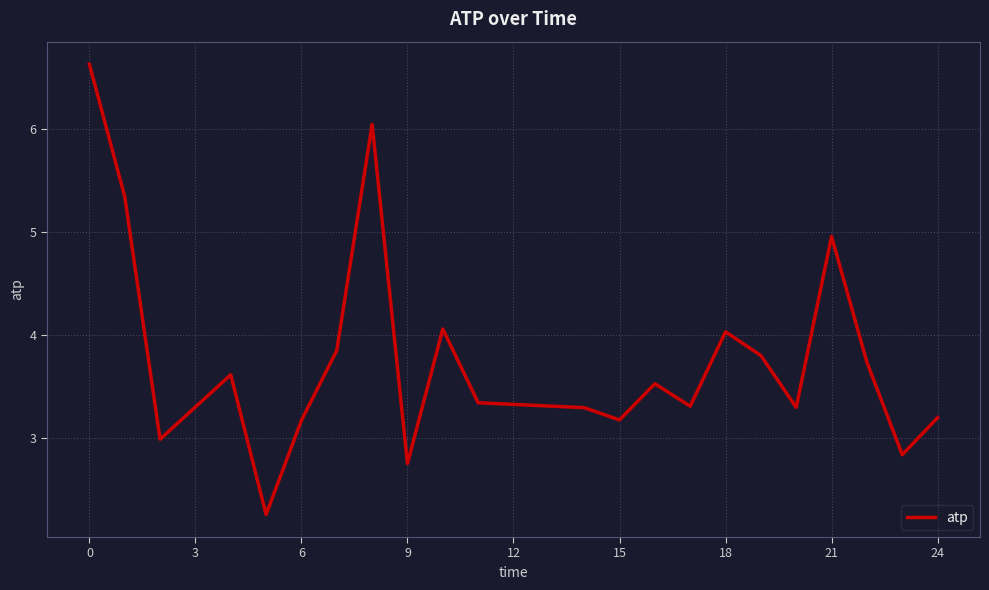

What is the smallest value displayed?

2.3